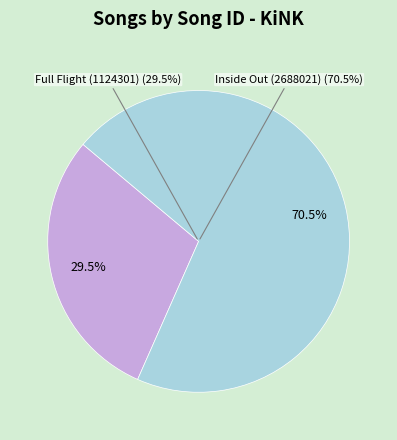

To the nearest percent, what is the combined percentage of Inside Out (2688021) and Full Flight (1124301)?

100%